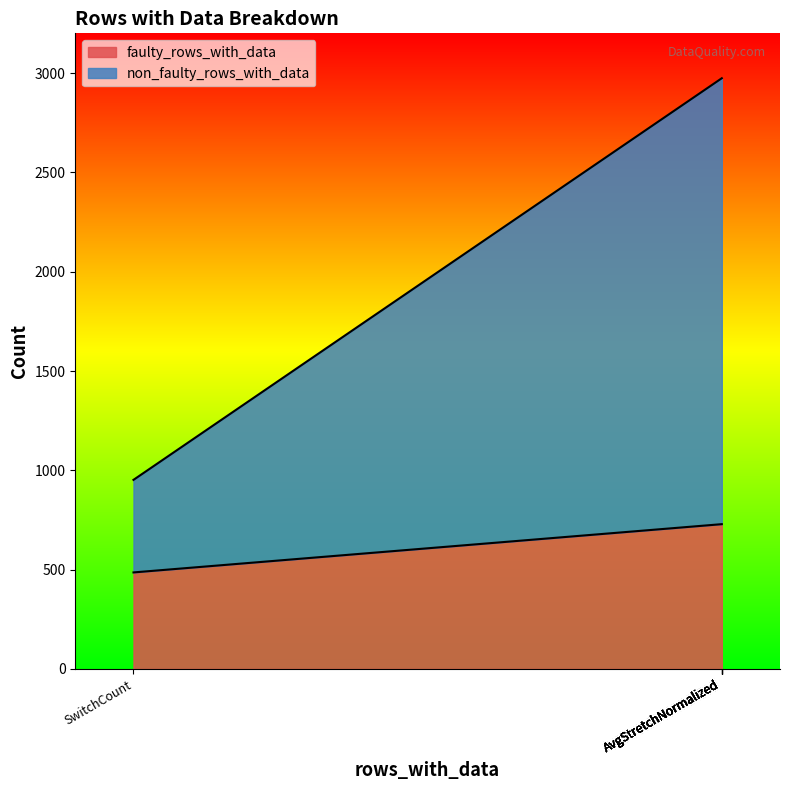

How many lines are shown in the chart?

2